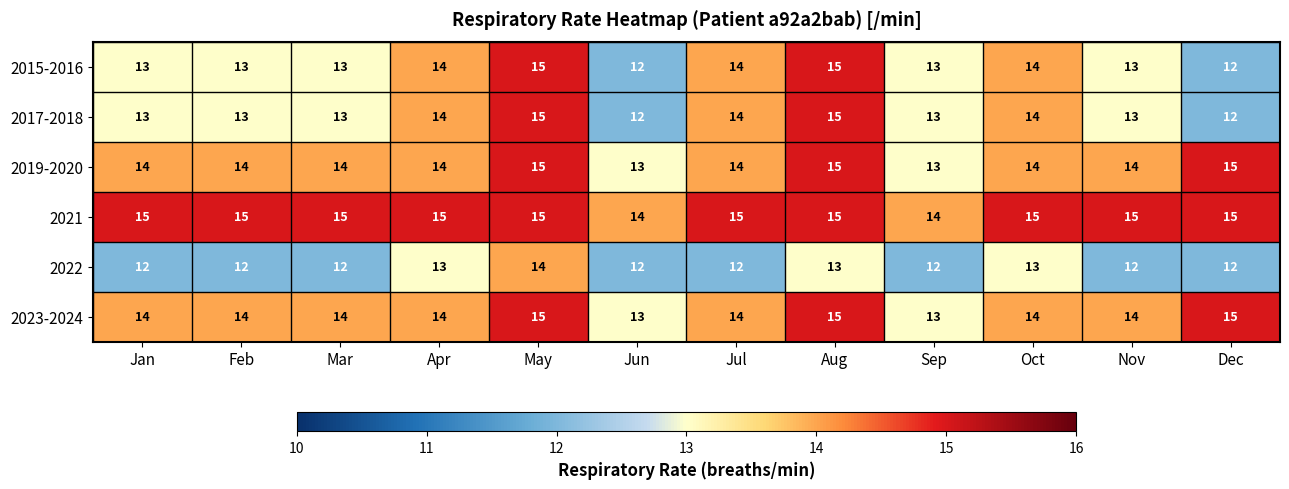

What is the approximate value of 2023-2024 at Sep?

13